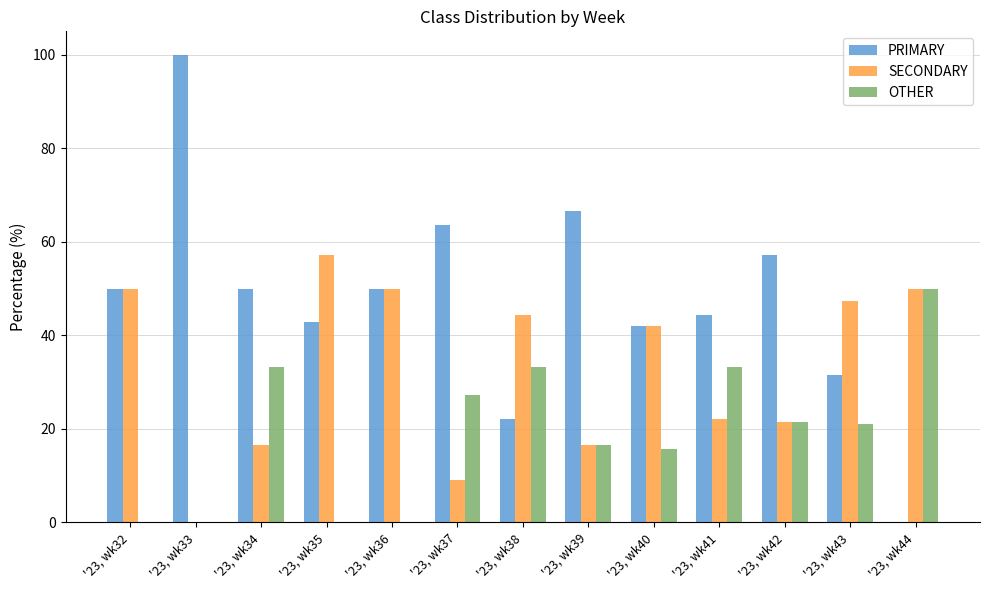

How many groups of bars are there?

13